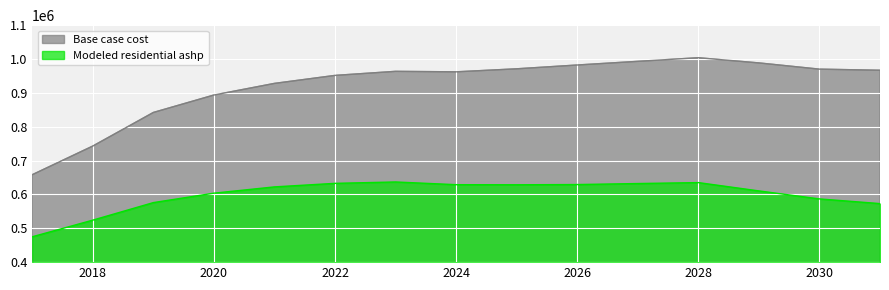

What is the value of the Base case cost point at the 6th from the left?

951600.6